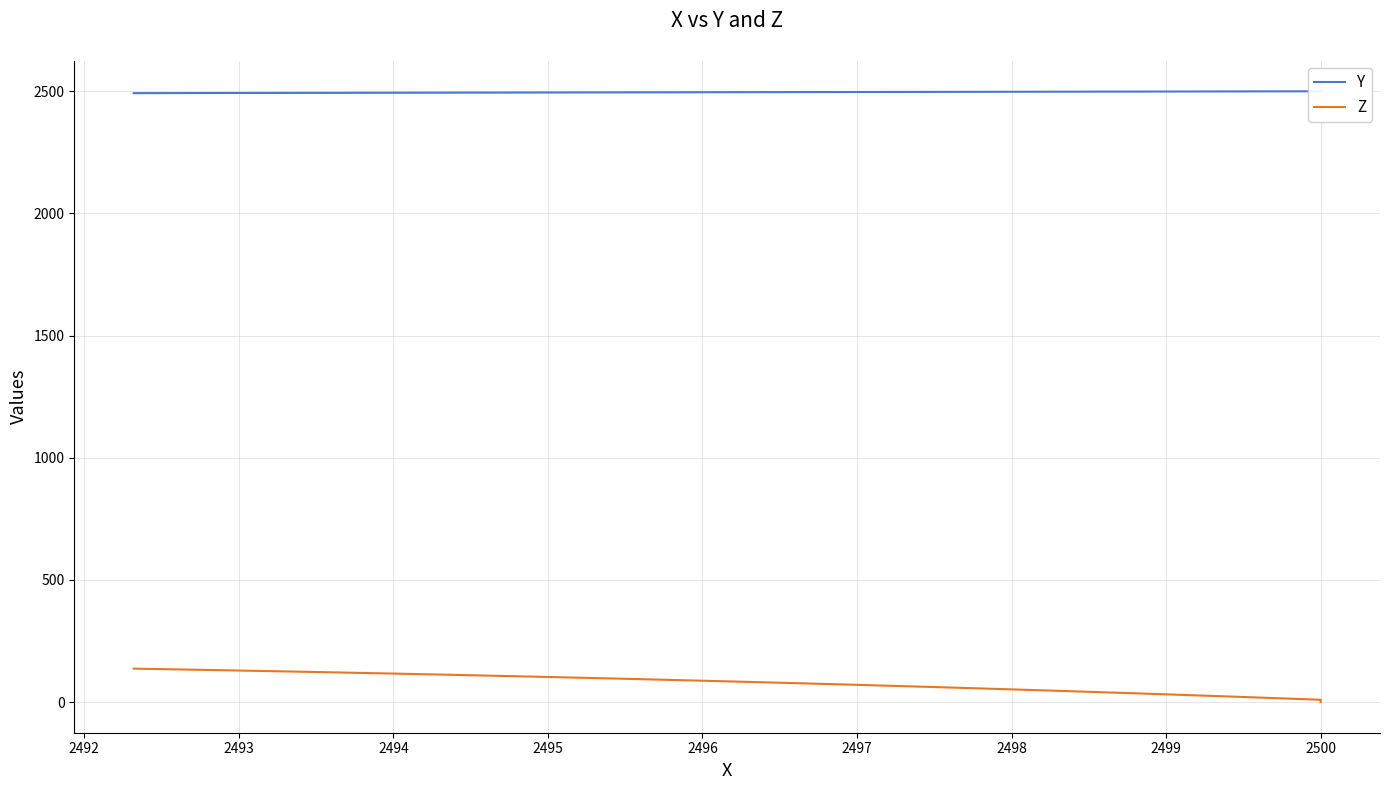

What is the value of the Y point at the 15th from the left?

2497.5